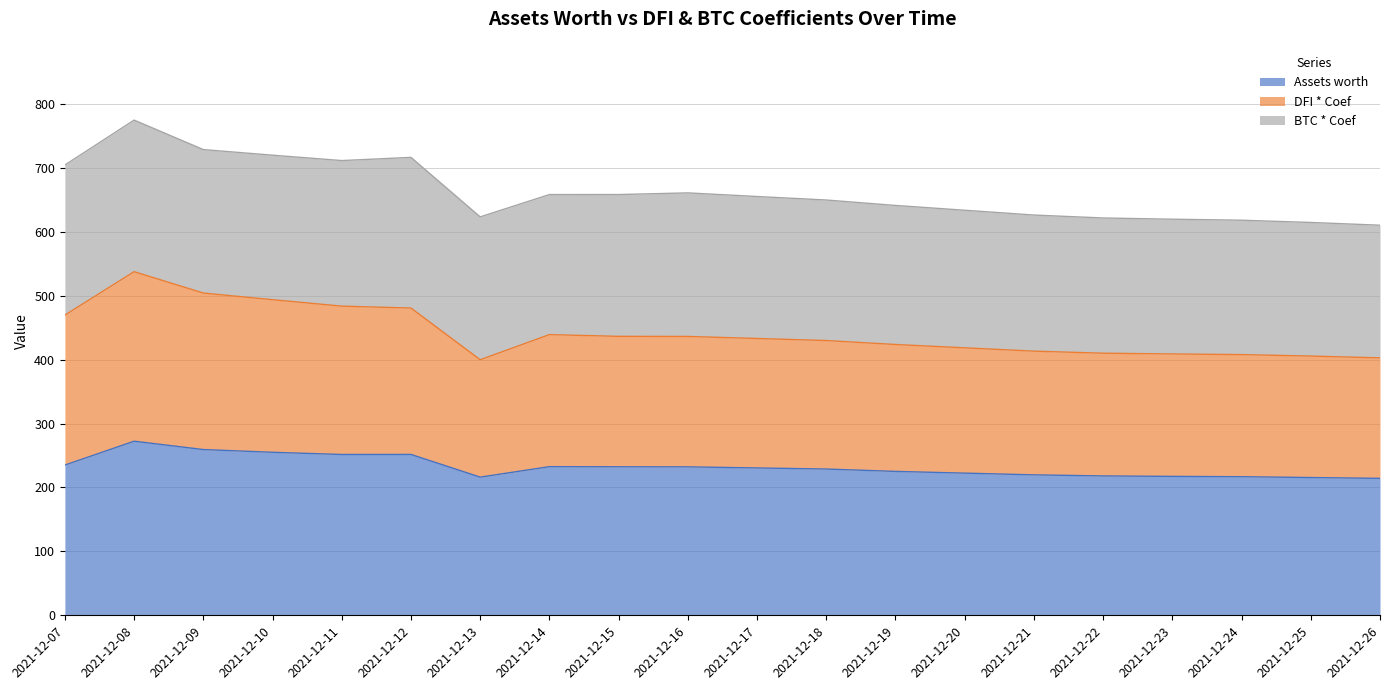

What is the smallest value displayed?

214.2